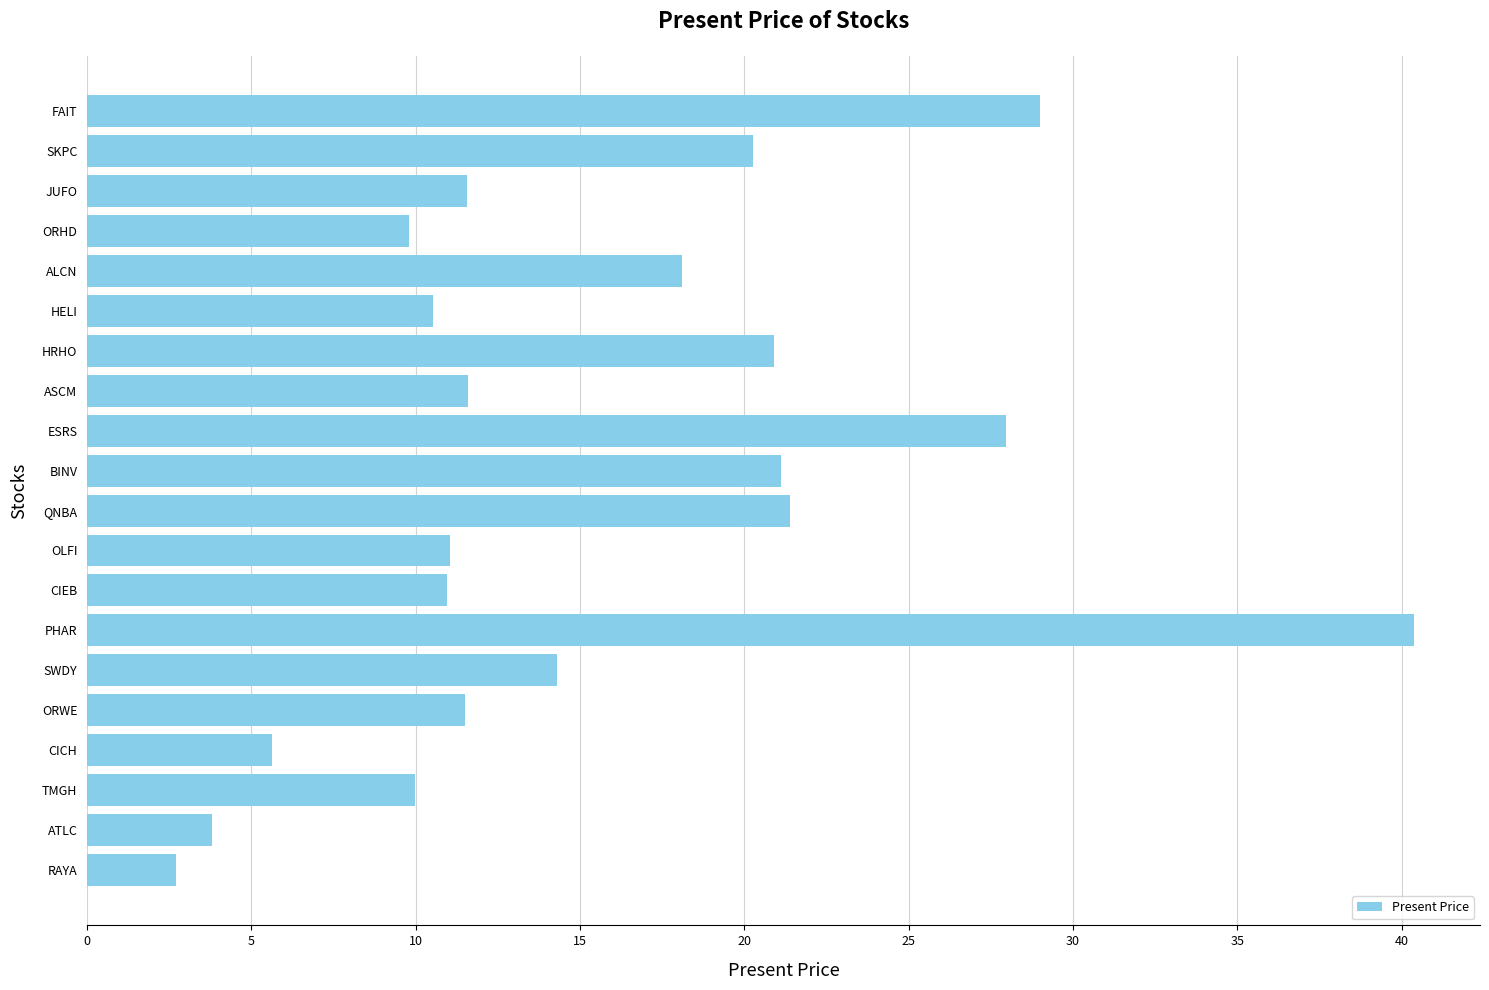

What is the ratio of the value at CIEB to the value at ESRS?

0.4